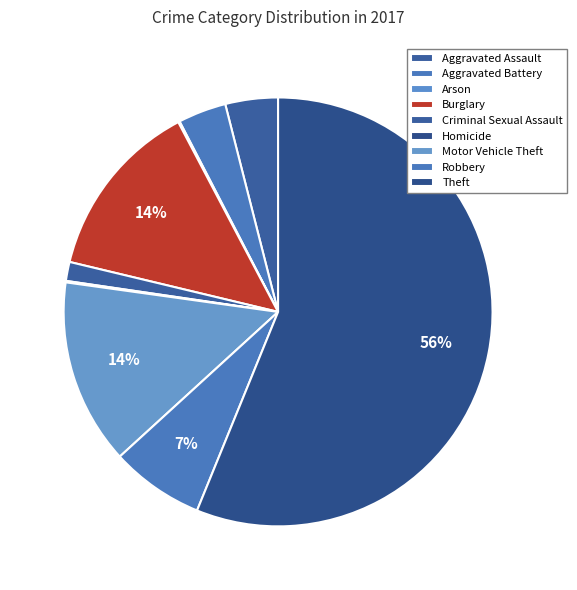

Combined, do Burglary and Theft account for over 50%?

Yes